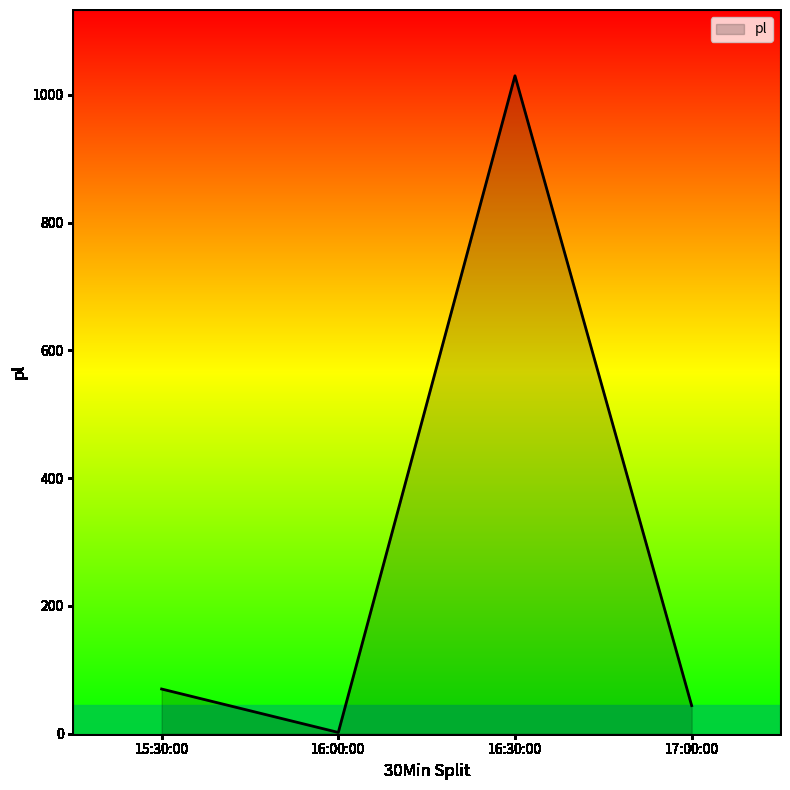

Which category has the lowest value across all series?

16:00:00